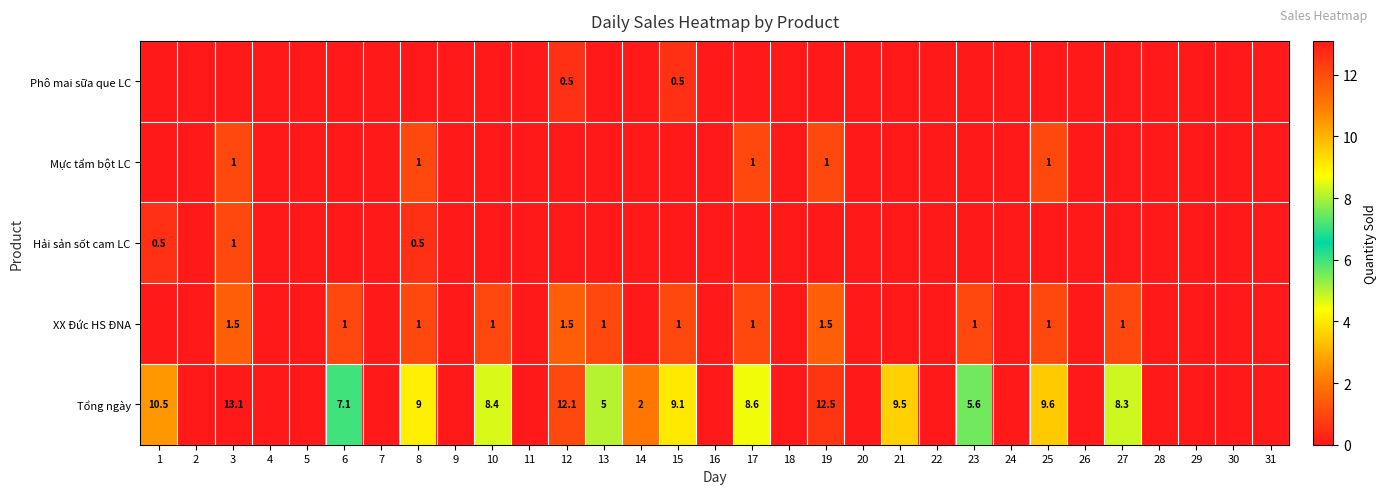

At which category is the sum across all series the highest?

3